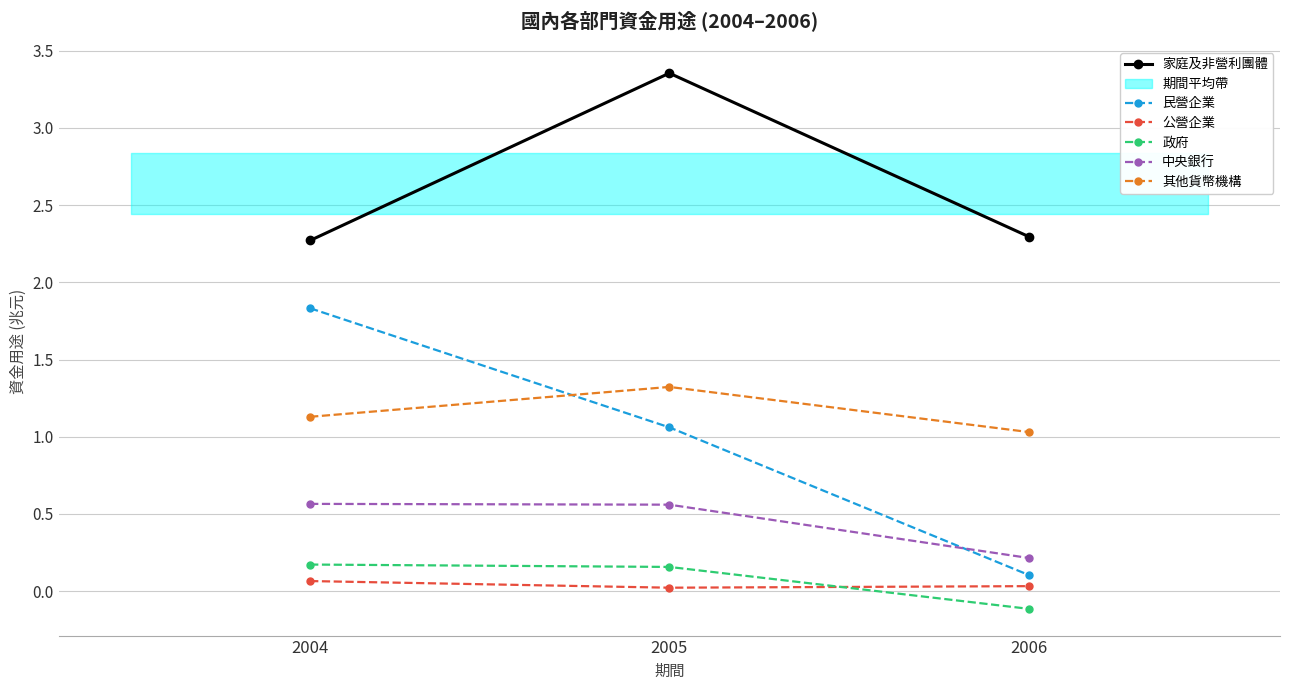

What is the difference between the maximum and second lowest values in the 民營企業 series?

0.8